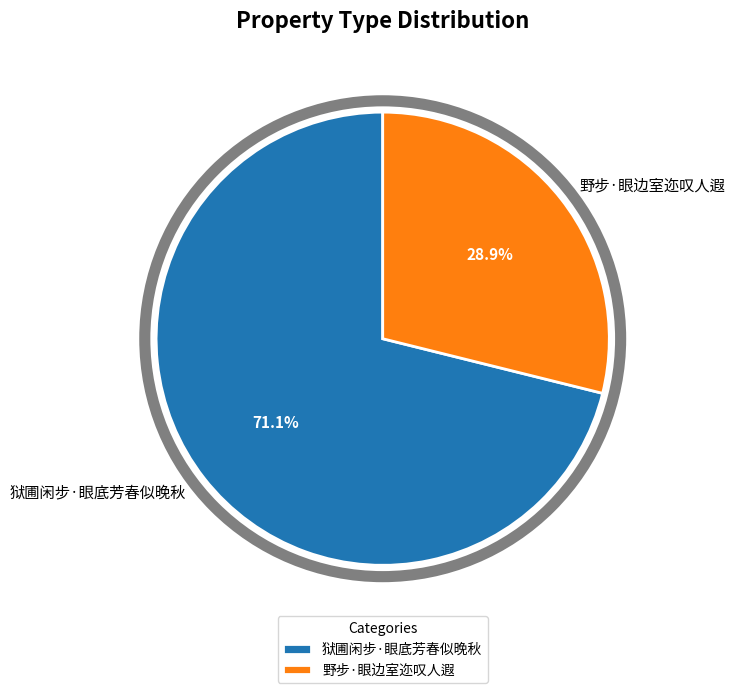

Which slice is the largest?

狱圃闲步·眼底芳春似晚秋